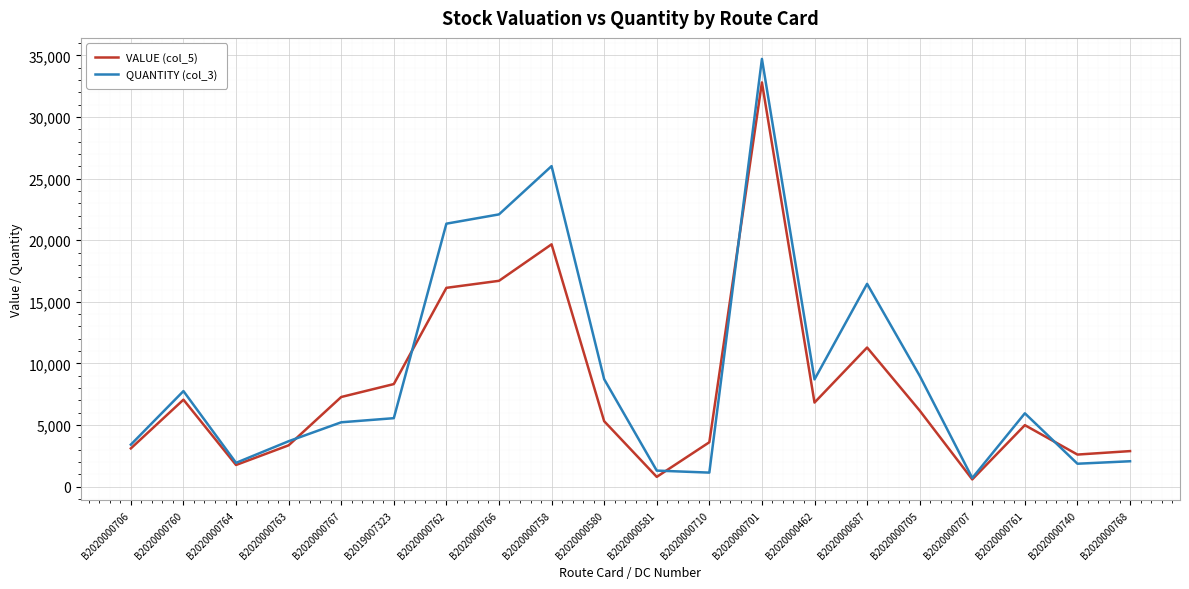

The VALUE (col_5) series shows 32073.0 at B2020000758. True or false?

False